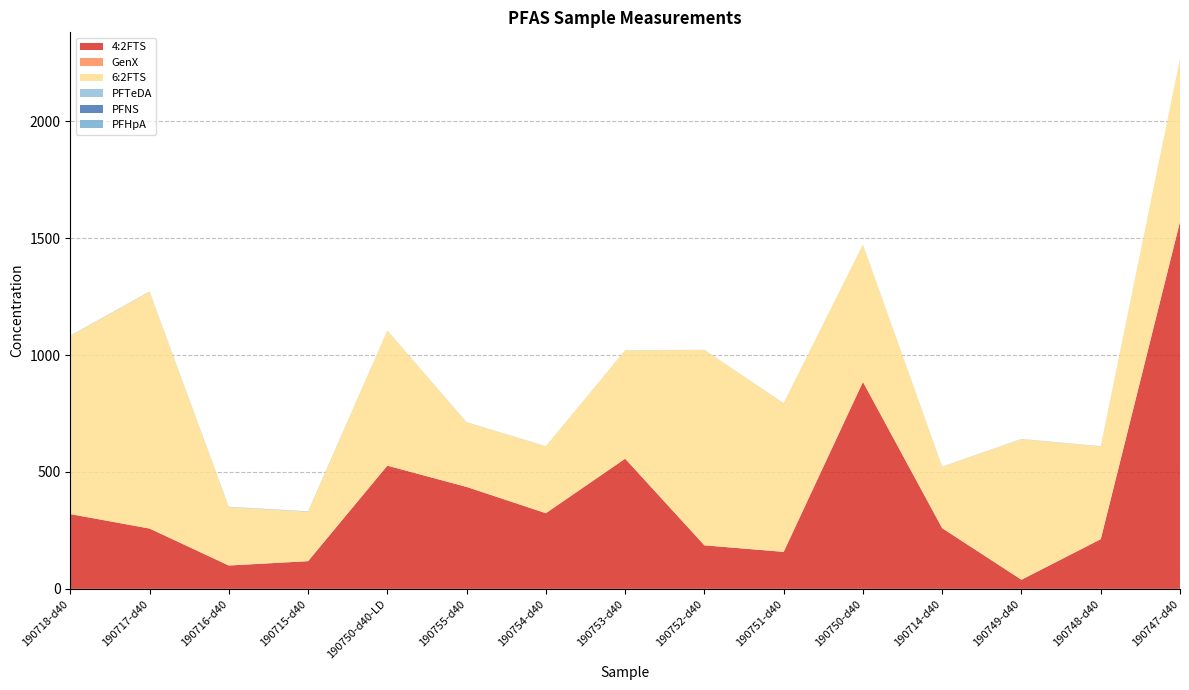

Reading left to right, what are all the values shown in this chart?

4:2FTS: 319.7	258.1	99.8	118.4	527.0	436.1	323.6	556.9	186.1	158.2	885.3	259.5	39.0	212.4	1570.7
GenX: 0.3	0.1	0.2	0.1	0.1	0.1	0.1	0.1	0.1	0.0	0.1	0.1	0.1	0.1	0.1
6:2FTS: 762.5	1012.5	249.7	211.6	577.8	276.3	286.2	463.5	836.0	635.6	587.5	262.7	601.5	397.0	696.1
PFTeDA: 0.4	0.4	0.4	0.5	0.2	0.2	0.2	0.2	0.2	0.3	0.2	0.3	0.3	0.2	0.3
PFNS: 0.2	0.2	0.1	0.4	0.0	0.0	0.0	0.0	0.0	0.0	0.0	0.0	0.0	0.1	0.0
PFHpA: 0.4	0.5	0.7	0.6	0.3	0.4	0.3	0.2	0.3	0.3	0.2	0.4	0.4	0.4	0.3